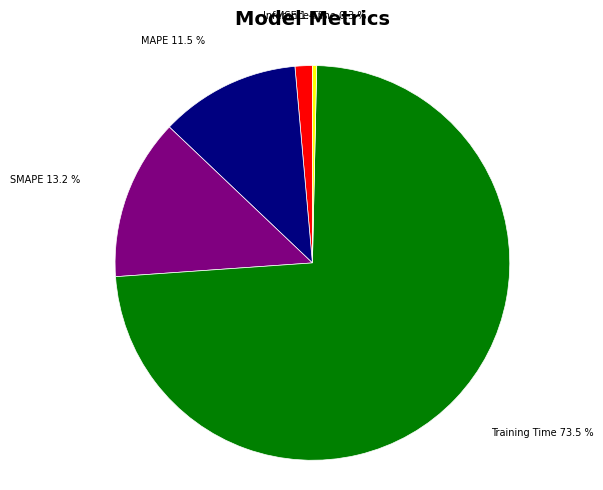

How much of the chart is everything except MSE?

98.6%